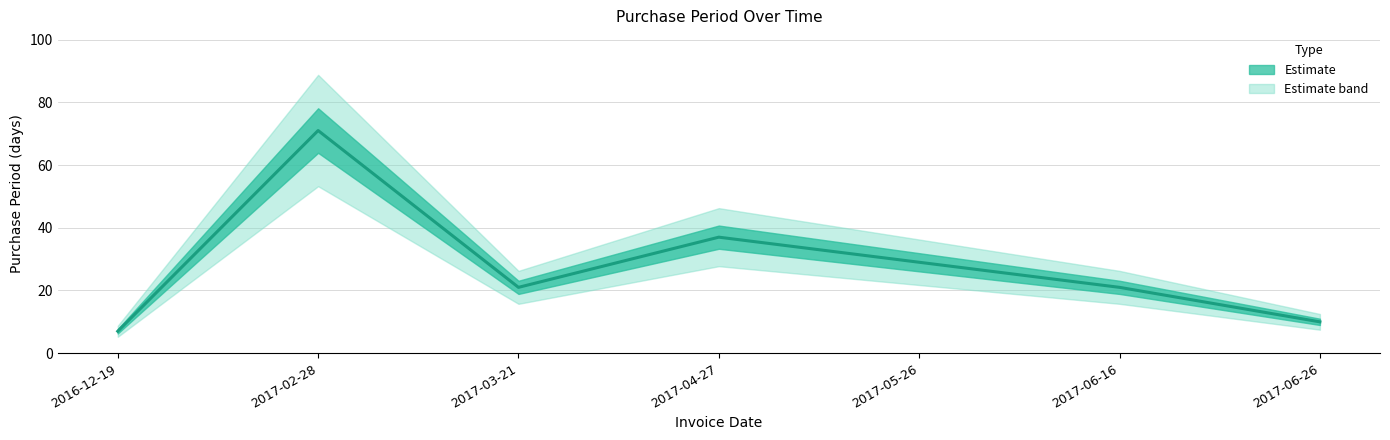

Does the chart have visible grid lines?

Yes